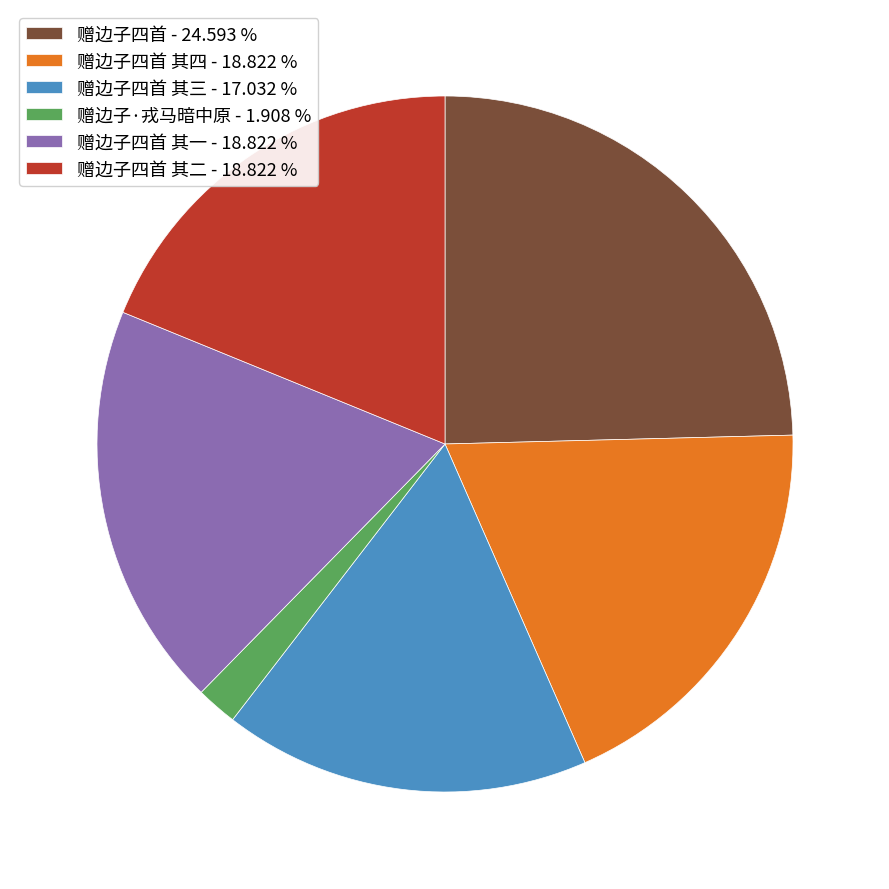

Is the sum of 赠边子四首 其一 - 18.822 % and 赠边子四首 - 24.593 % greater than half?

No